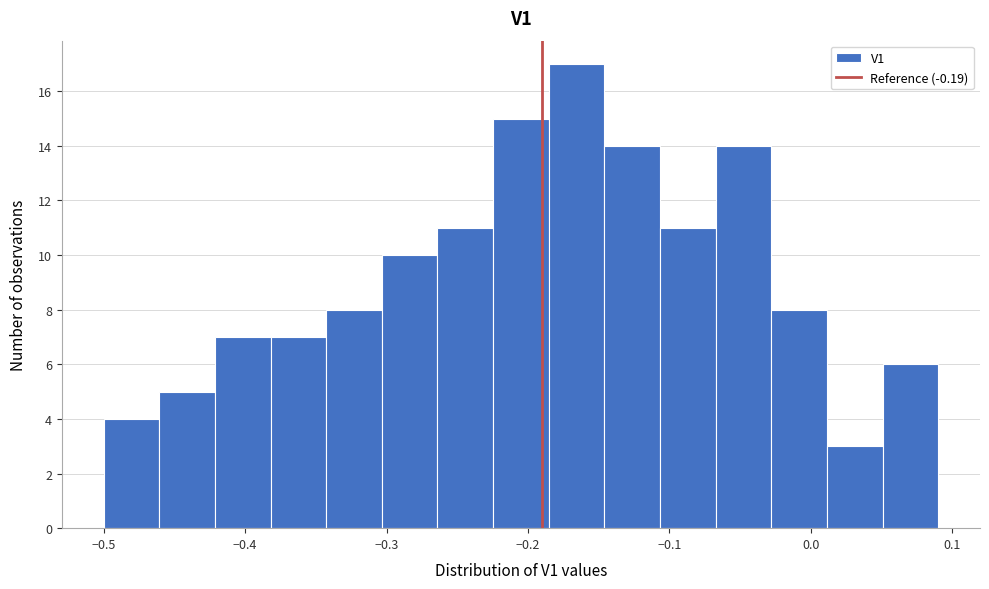

Read against the x-axis, roughly where is the centre of the tallest bar?

-0.17